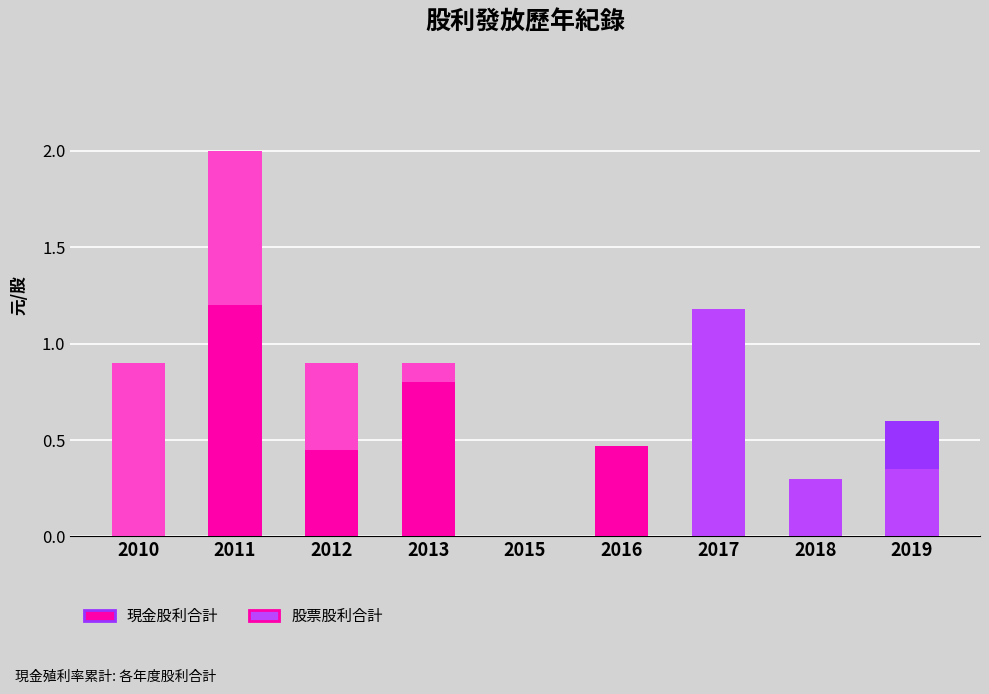

At which label is 股票股利盈餘 closest to 0?

2015